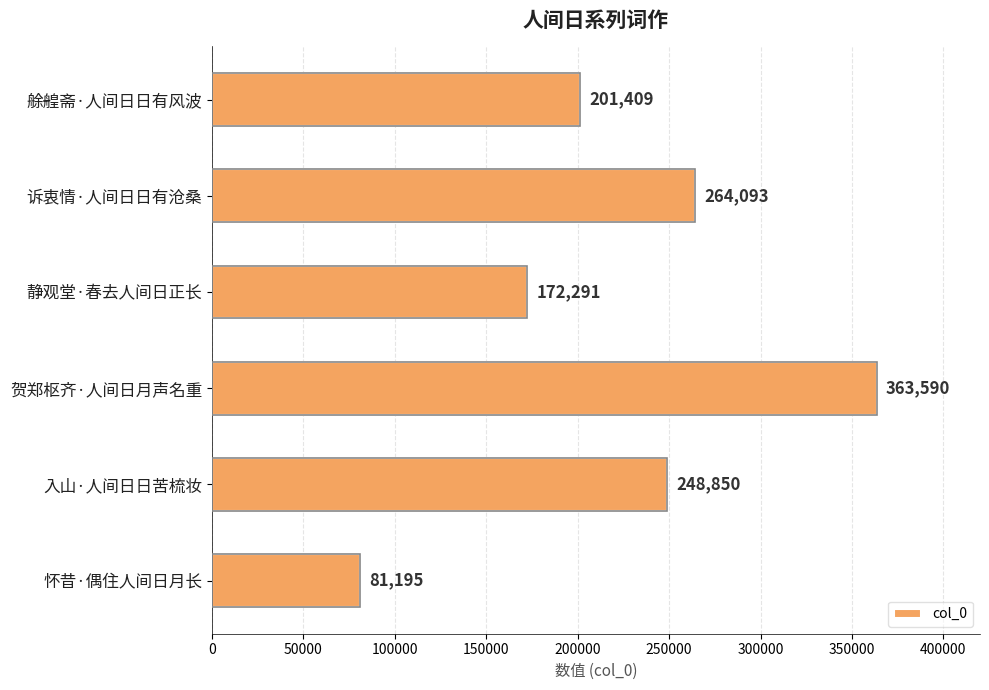

Read the value at 静观堂·春去人间日正长.

172291